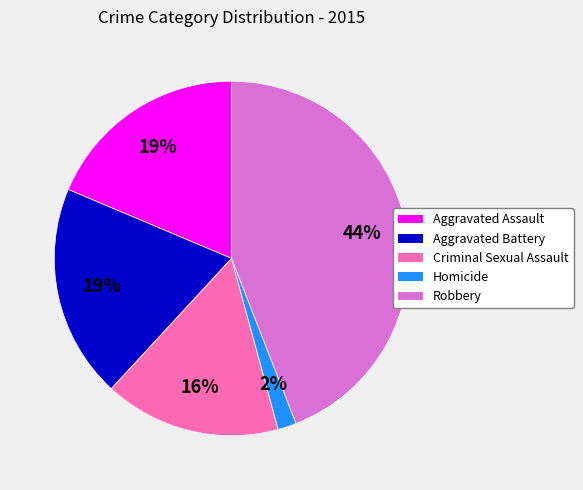

How many slices are in this pie chart?

5